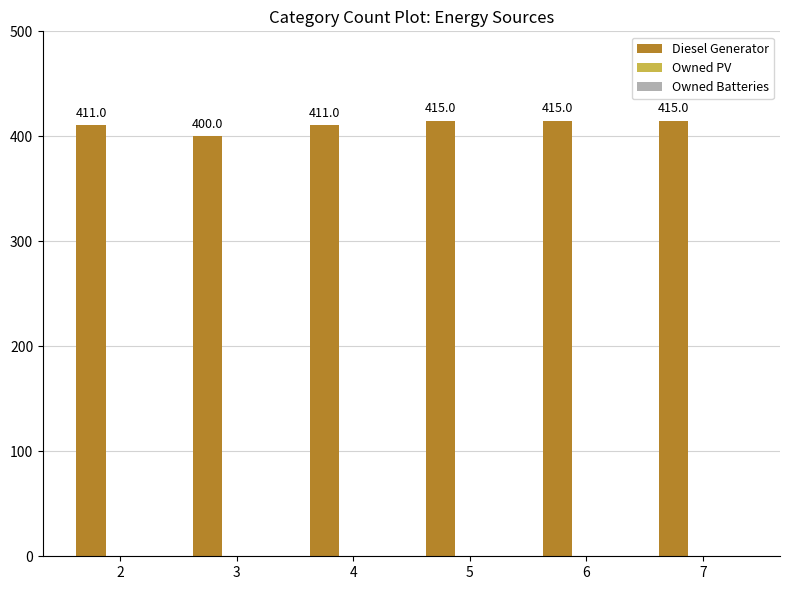

What is the sum of the values at 7 and 3?

815